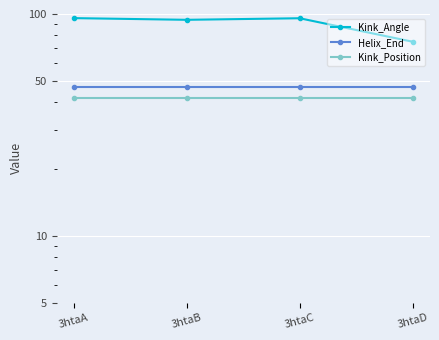

Where is the first local maximum for Kink_Angle?

3htaC